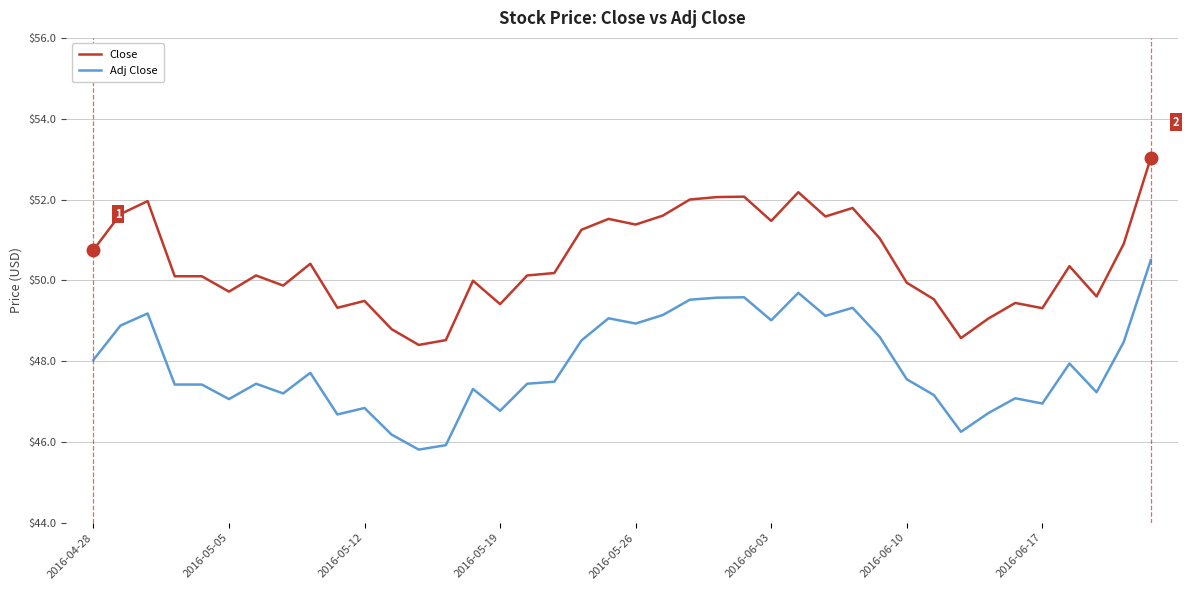

True or false: Close and Adj Close cross at least once.

False